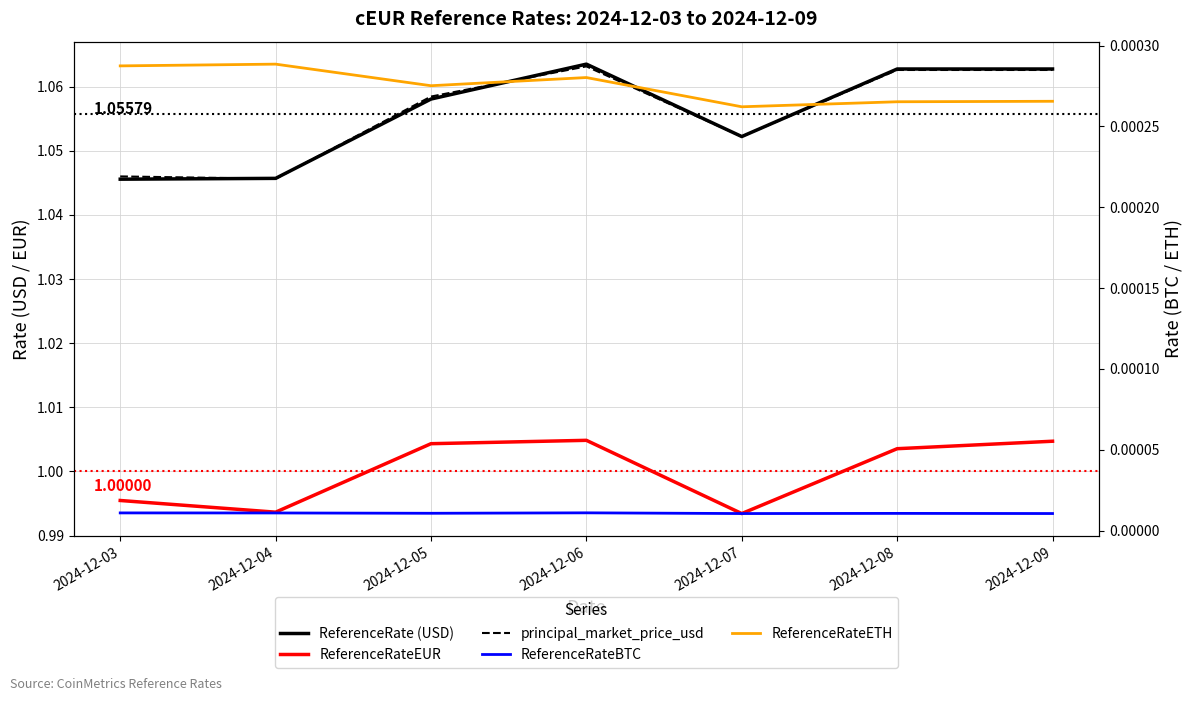

What are all the series names shown in the legend?

ReferenceRate (USD), ReferenceRateEUR, principal_market_price_usd, ReferenceRateBTC, ReferenceRateETH